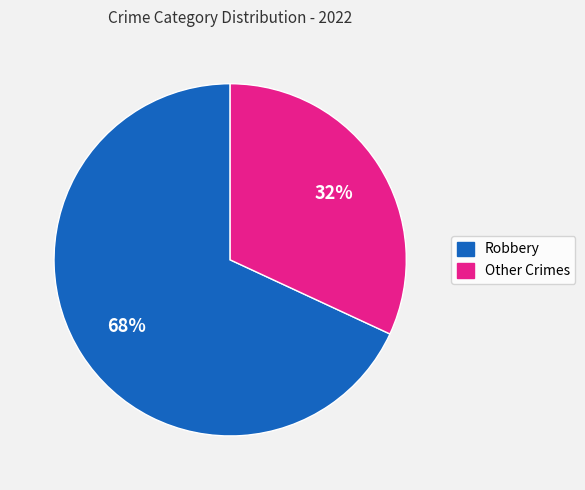

Is there a majority slice in this chart?

Yes